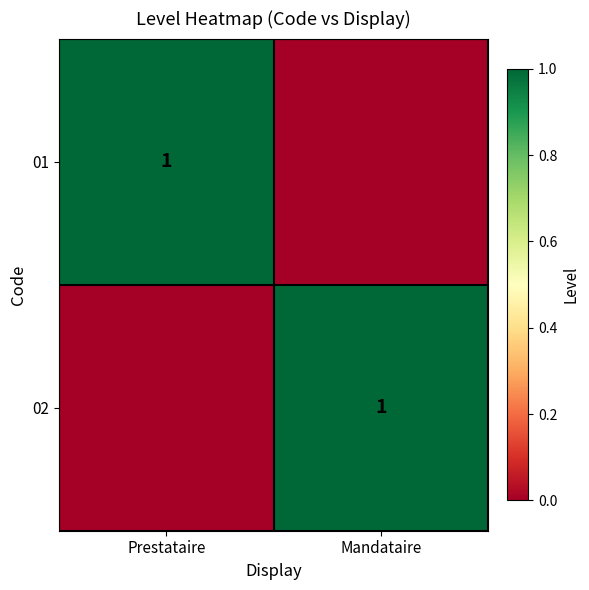

At which category is the sum across all series the highest?

Prestataire